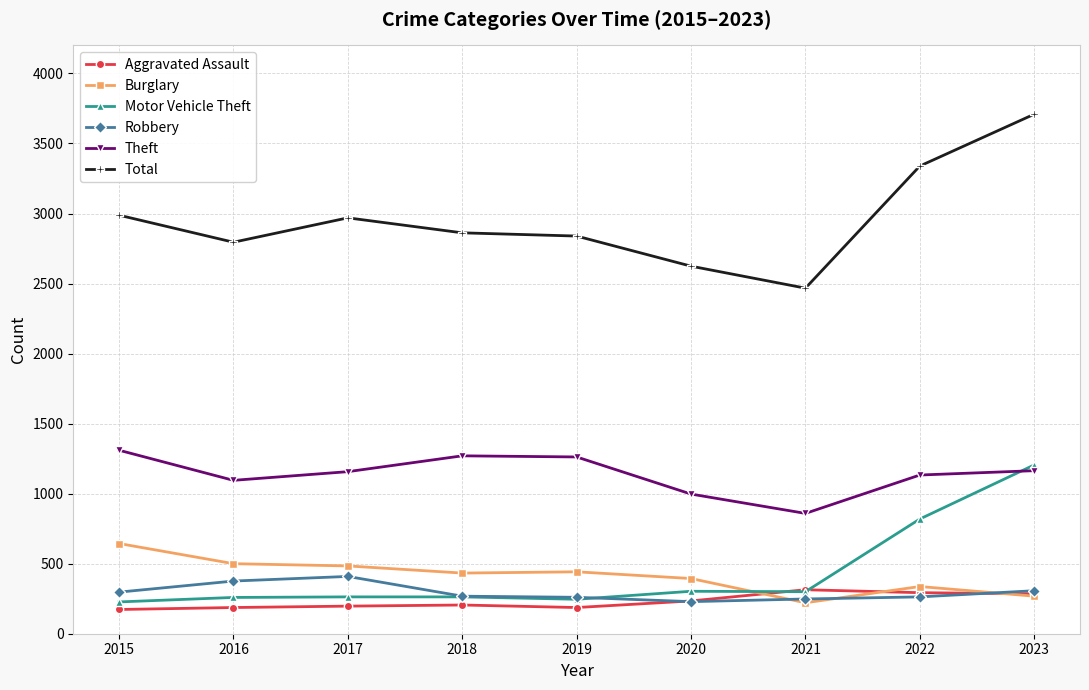

Which category has the highest value across all series?

2023